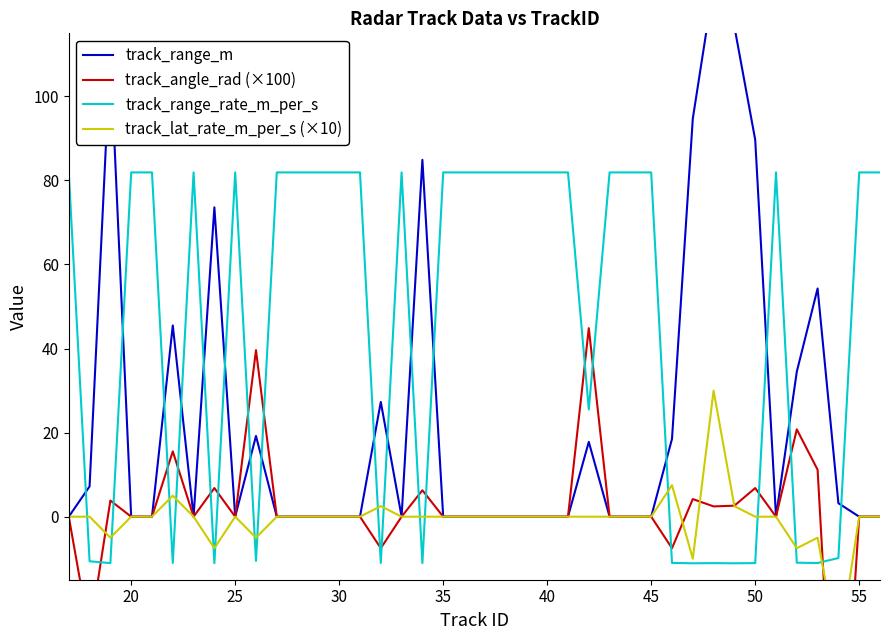

How many categories are shown in the chart?

40